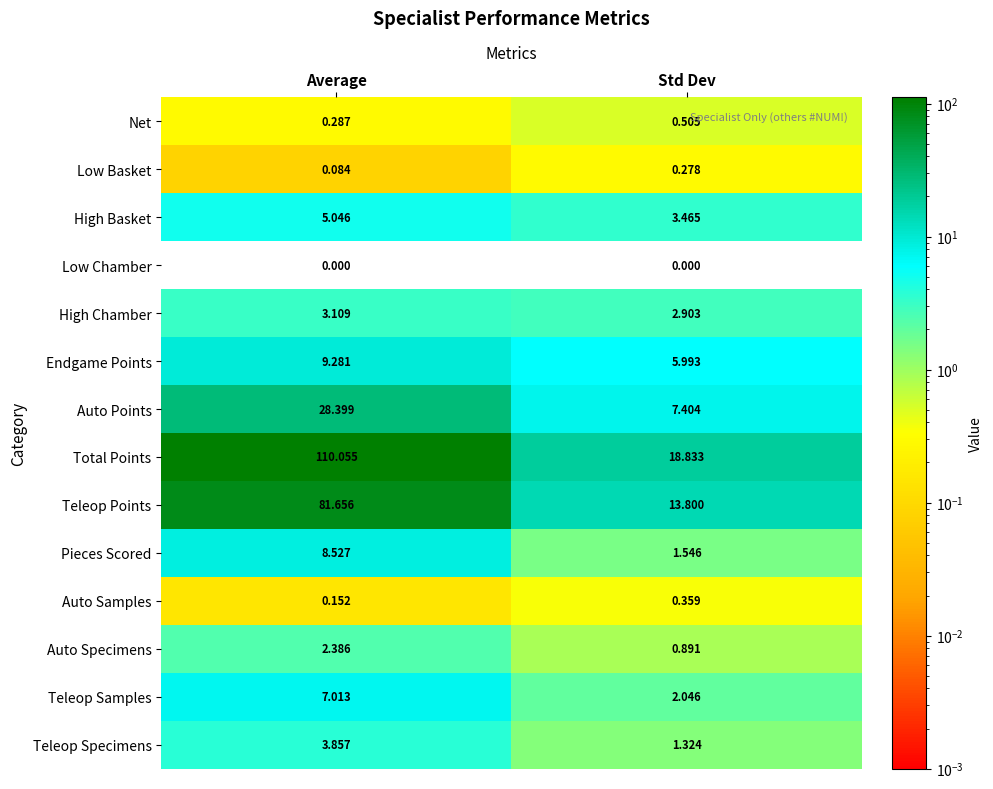

List the labels in order of Total Points value, largest first.

Average, Std Dev